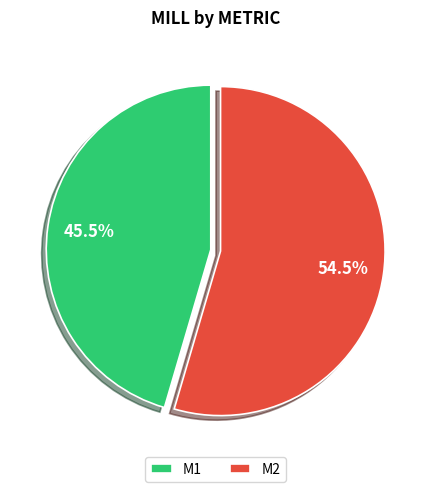

To the nearest percent, what is the difference between the largest and smallest slice percentages?

9%